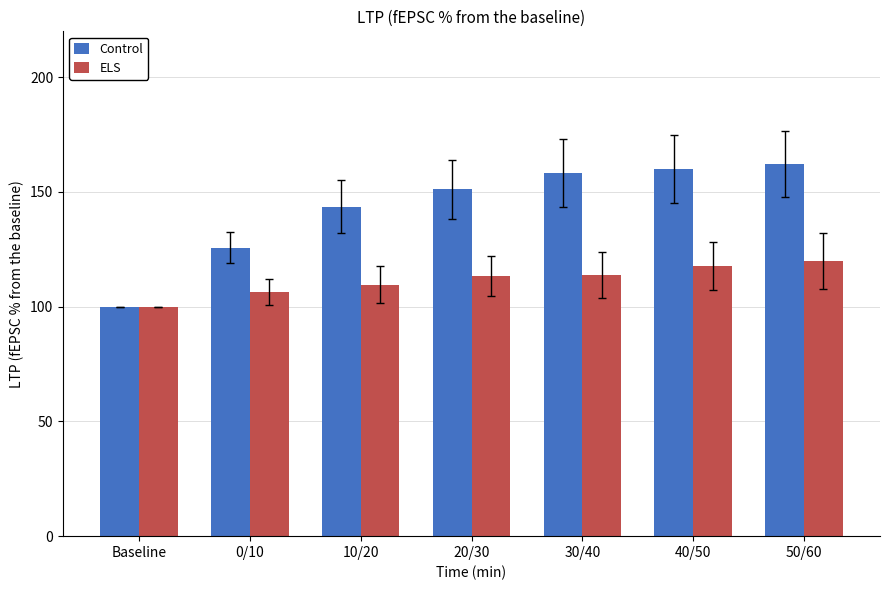

What is the label of the 5th bar from the left?

30/40